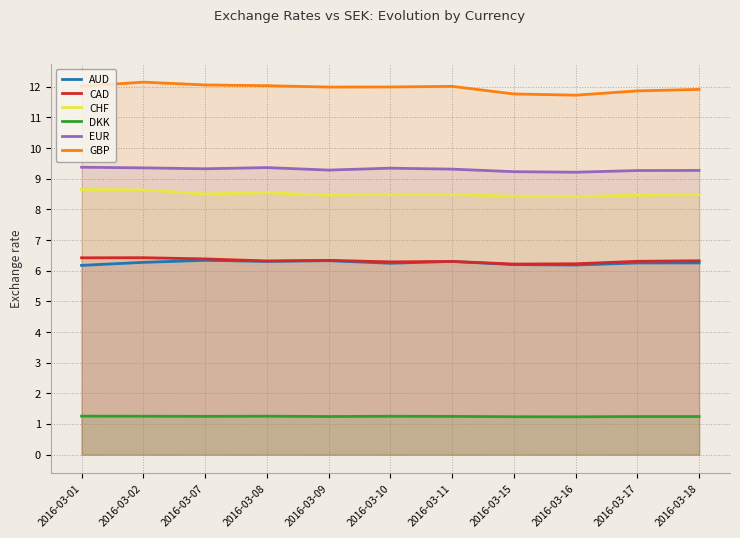

At which category does the chart reach its minimum across all series?

2016-03-16